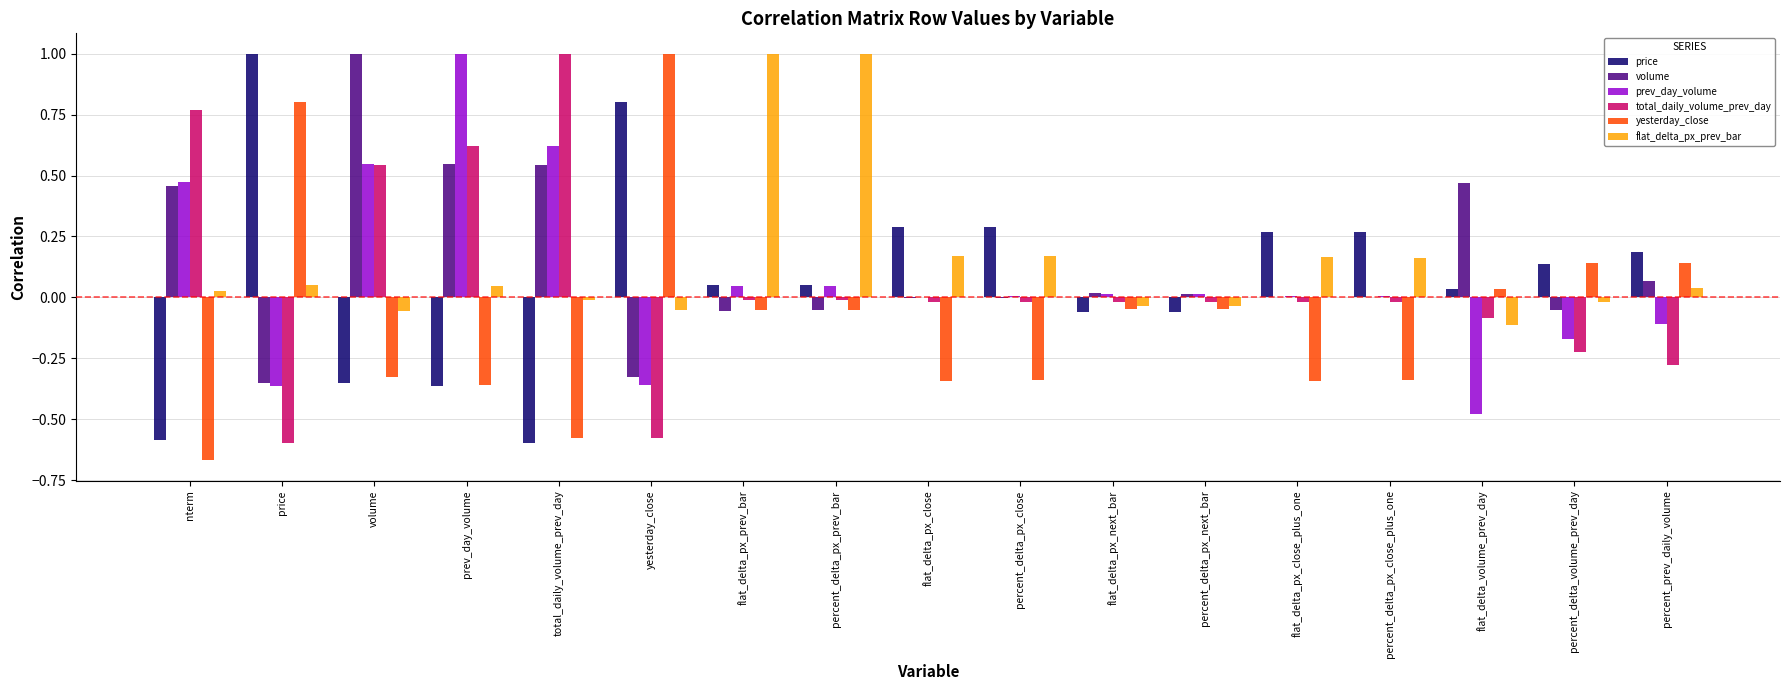

Which category has the highest value in the prev_day_volume series?

prev_day_volume